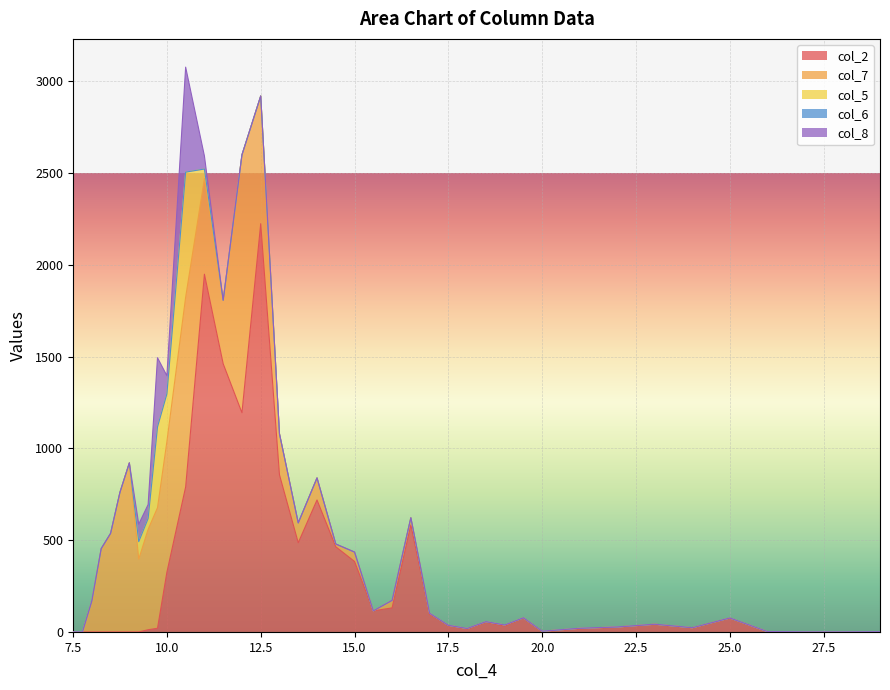

In col_2, how many points are lower than both neighbors (excluding endpoints)?

7